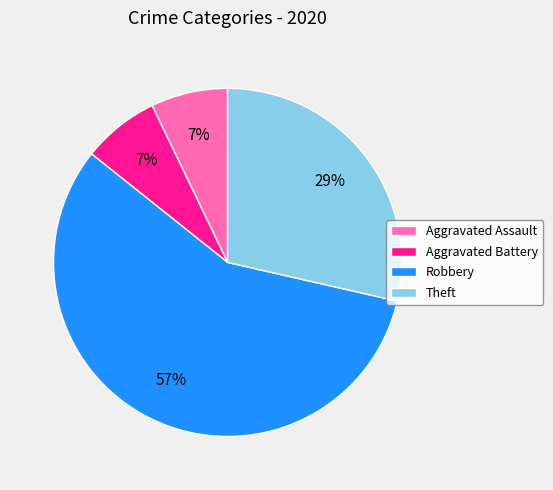

How many slices are in this pie chart?

4